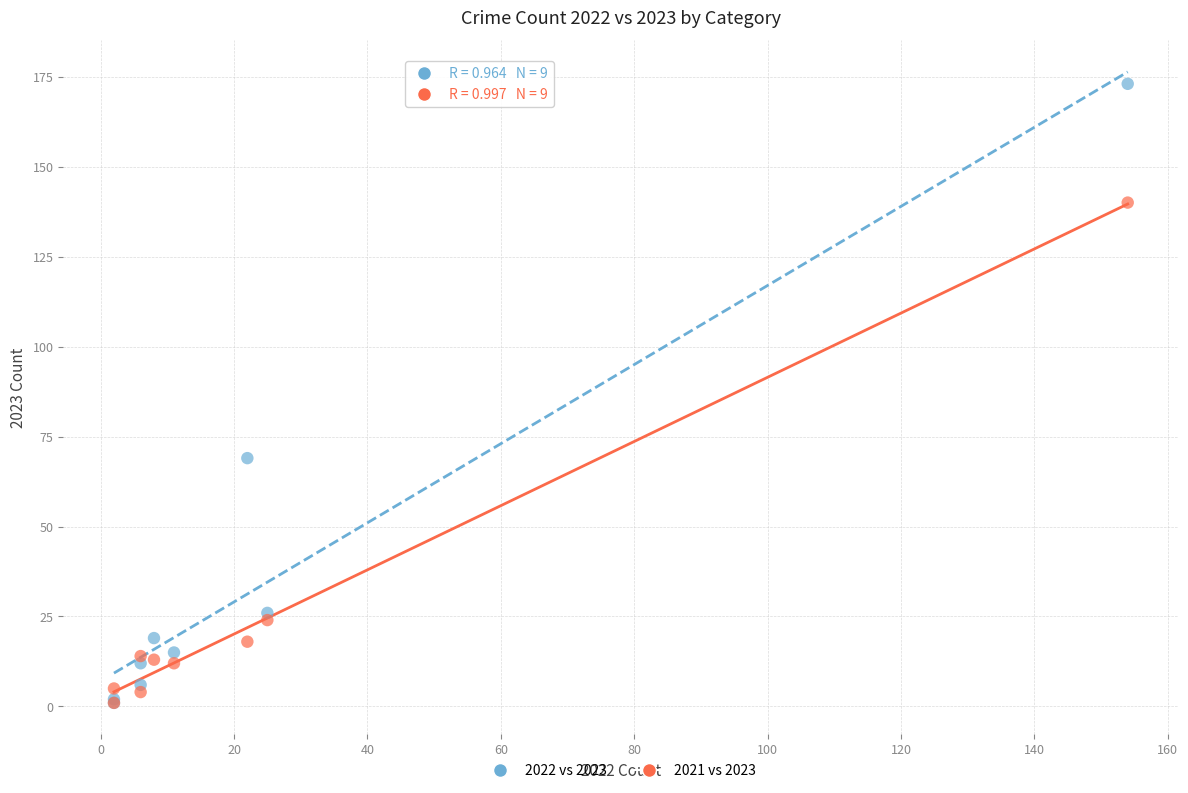

Which series has the widest spread of Y values?

2022 vs 2023